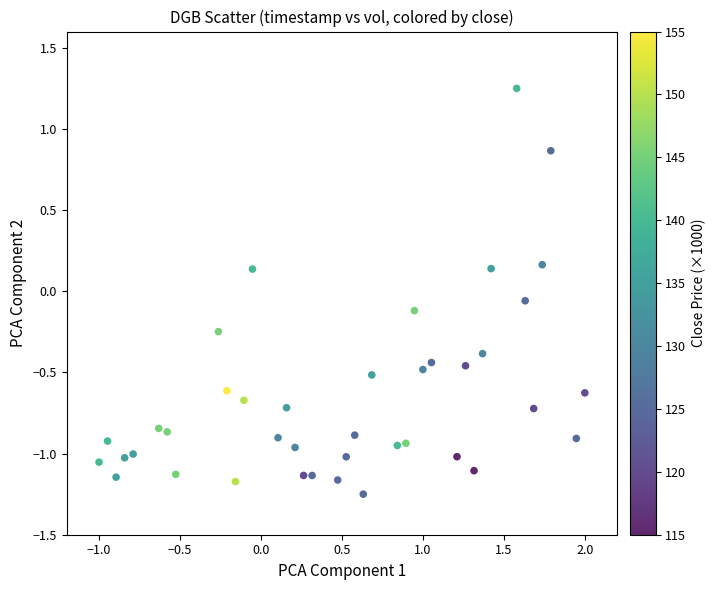

What is the range of X values (max minus min)?

3.0